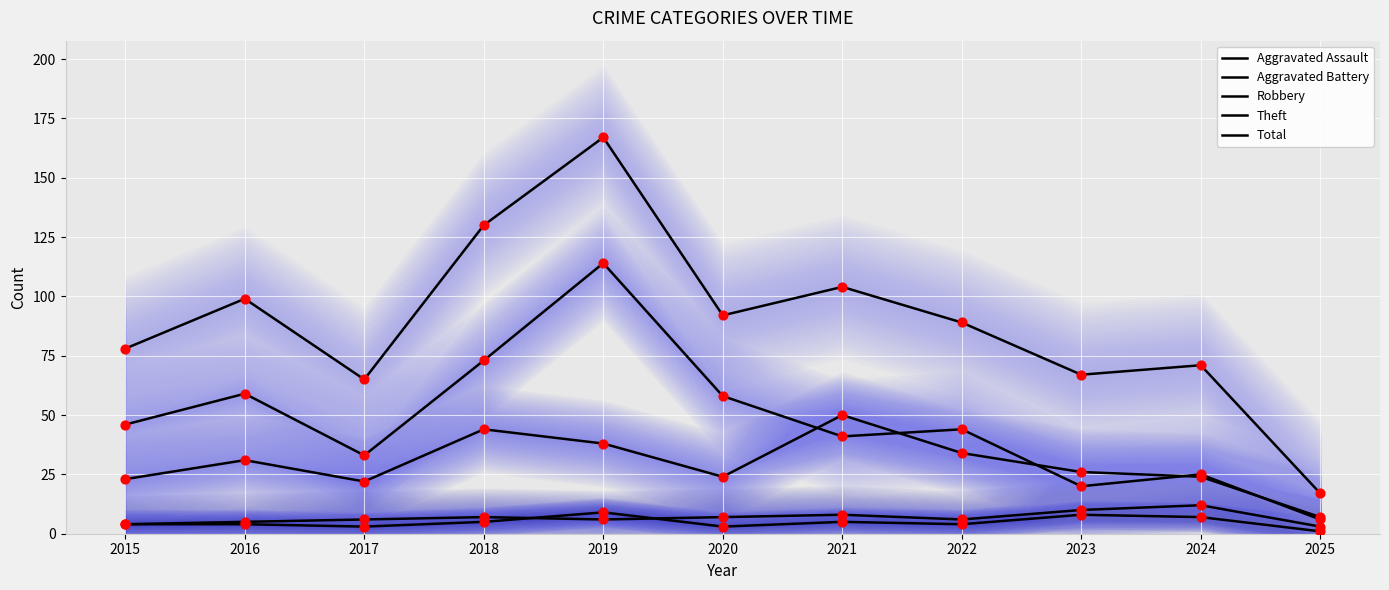

What are all the series names shown in the legend?

Aggravated Assault, Aggravated Battery, Robbery, Theft, Total